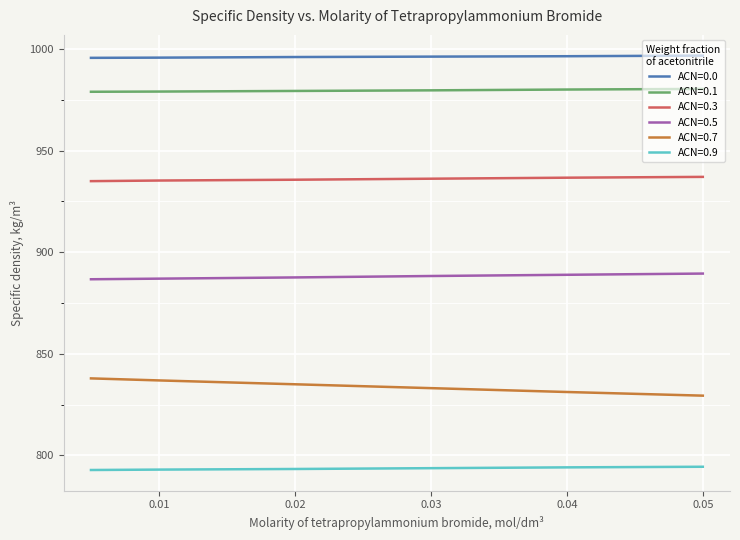

List the series in order of their peak value, highest first.

ACN=0.0, ACN=0.1, ACN=0.3, ACN=0.5, ACN=0.7, ACN=0.9